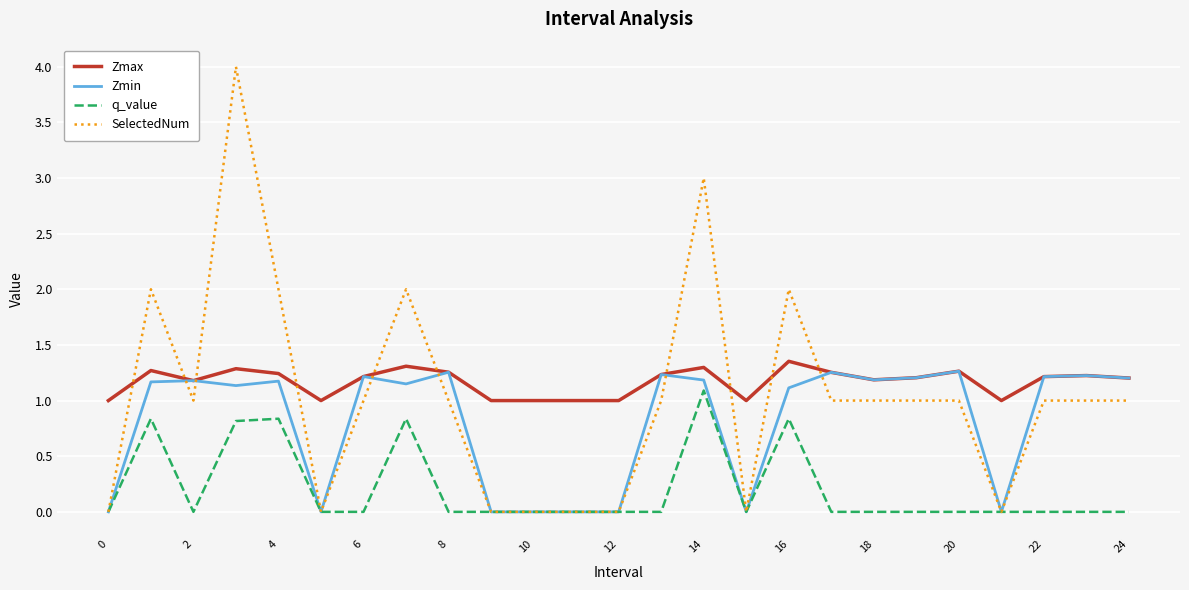

What is the greatest value displayed?

4.0